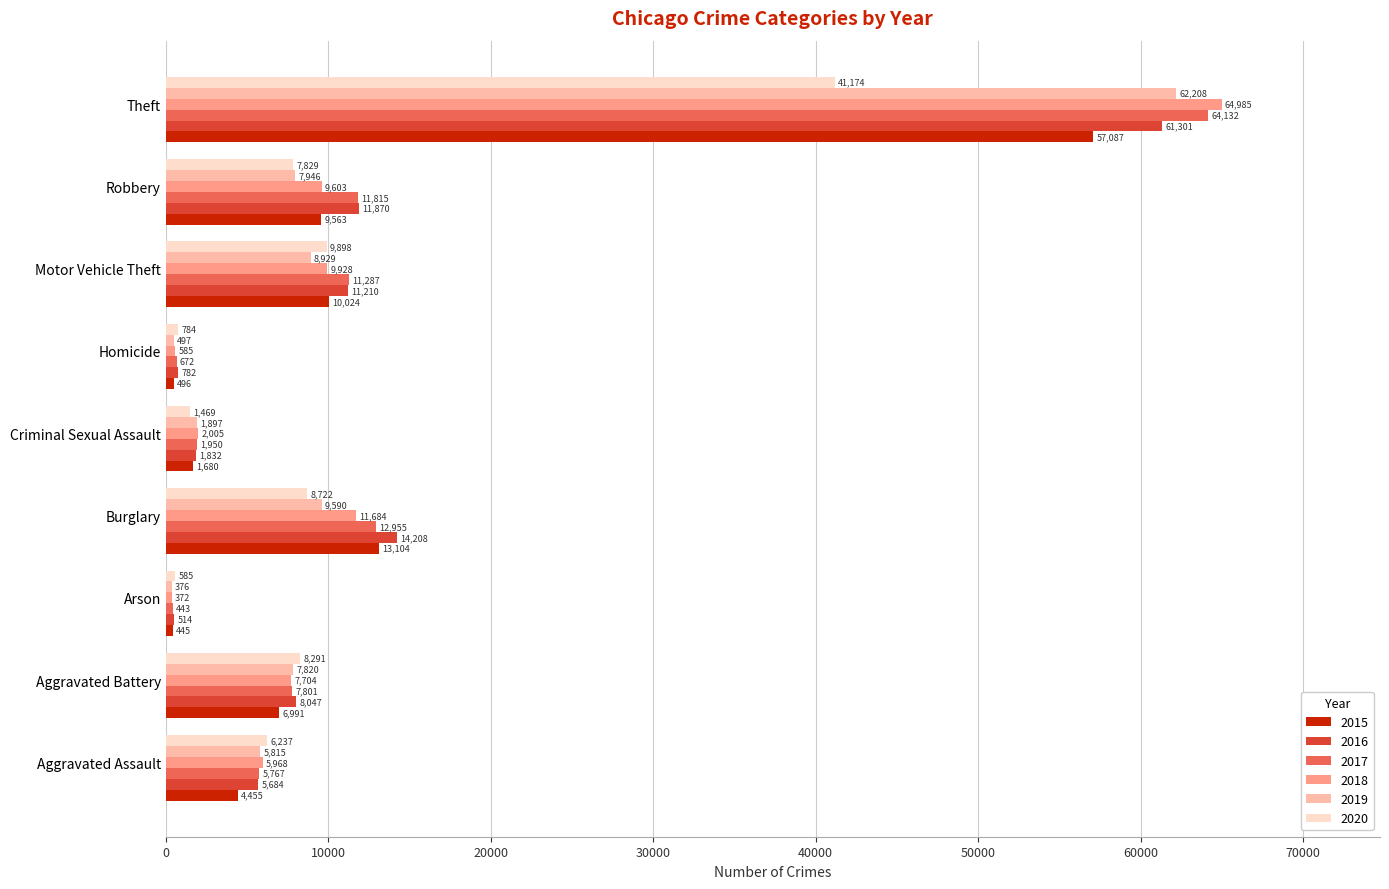

Which series has the largest total across all categories?

2017